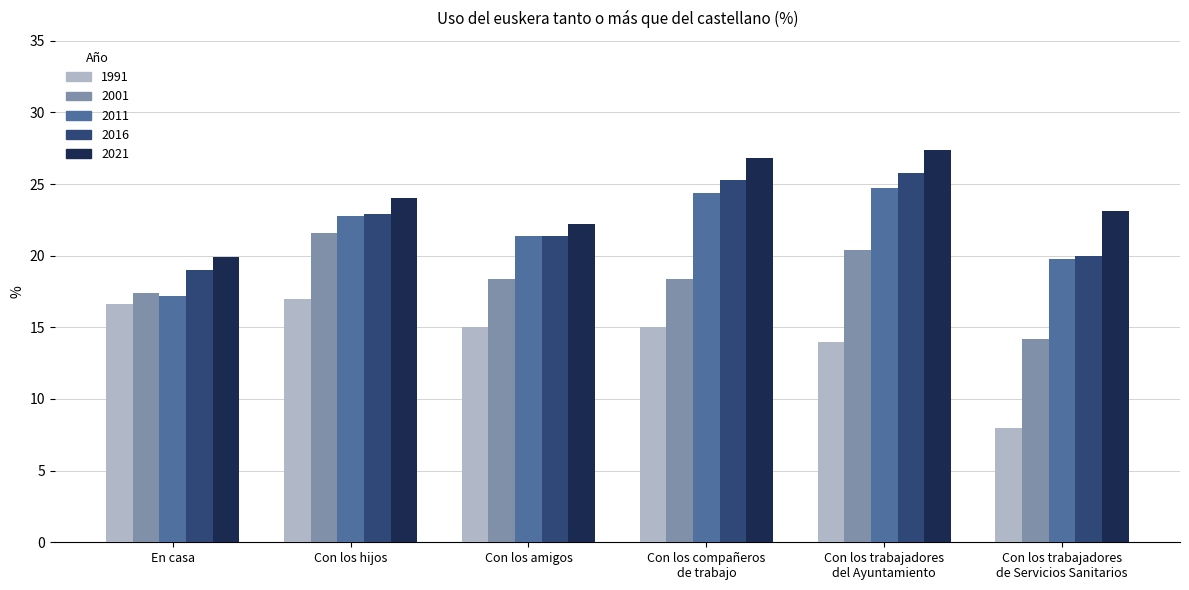

Which series changed the most between Con los compañeros
de trabajo and Con los trabajadores
de Servicios Sanitarios?

1991